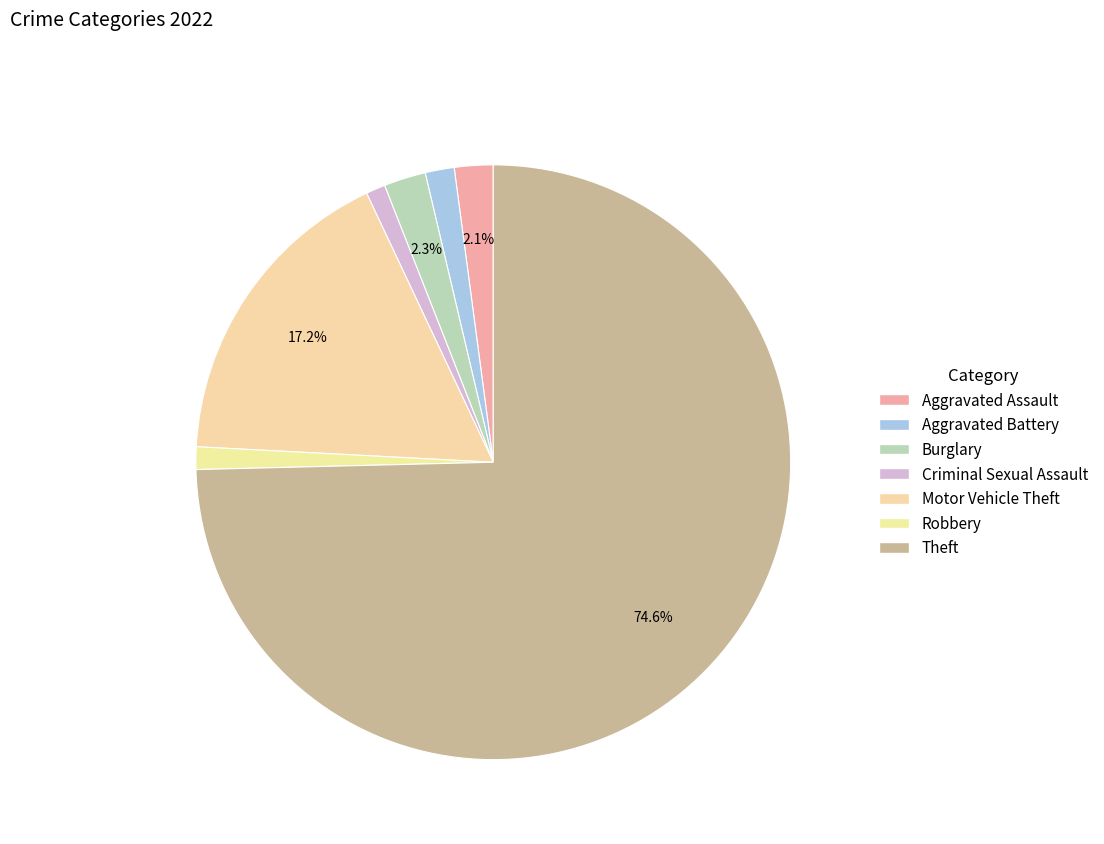

Which slice is the largest?

Theft